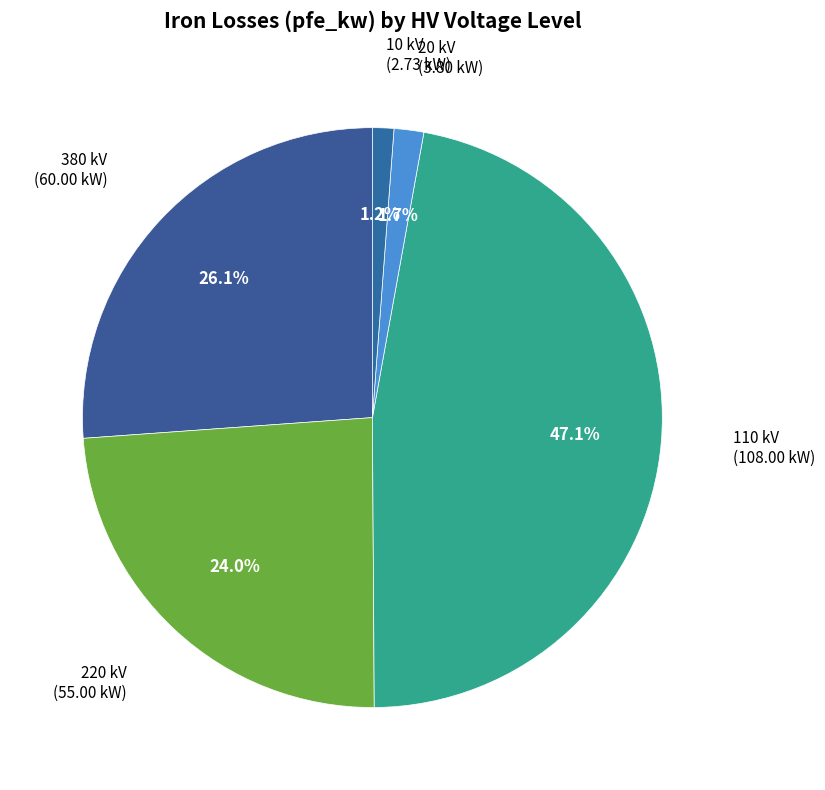

Is 10 kV the majority of the pie?

No